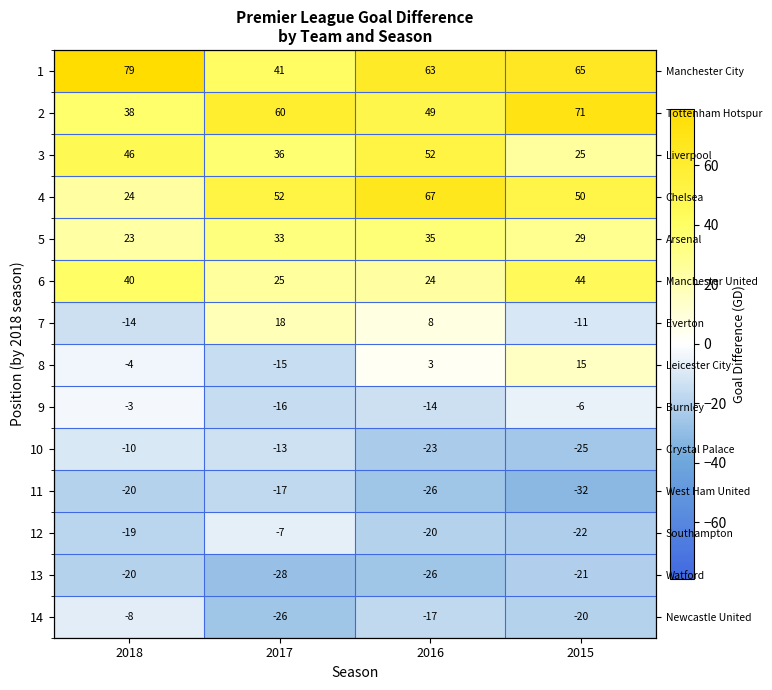

Rank the categories by 1 value from highest to lowest.

2018, 2015, 2016, 2017